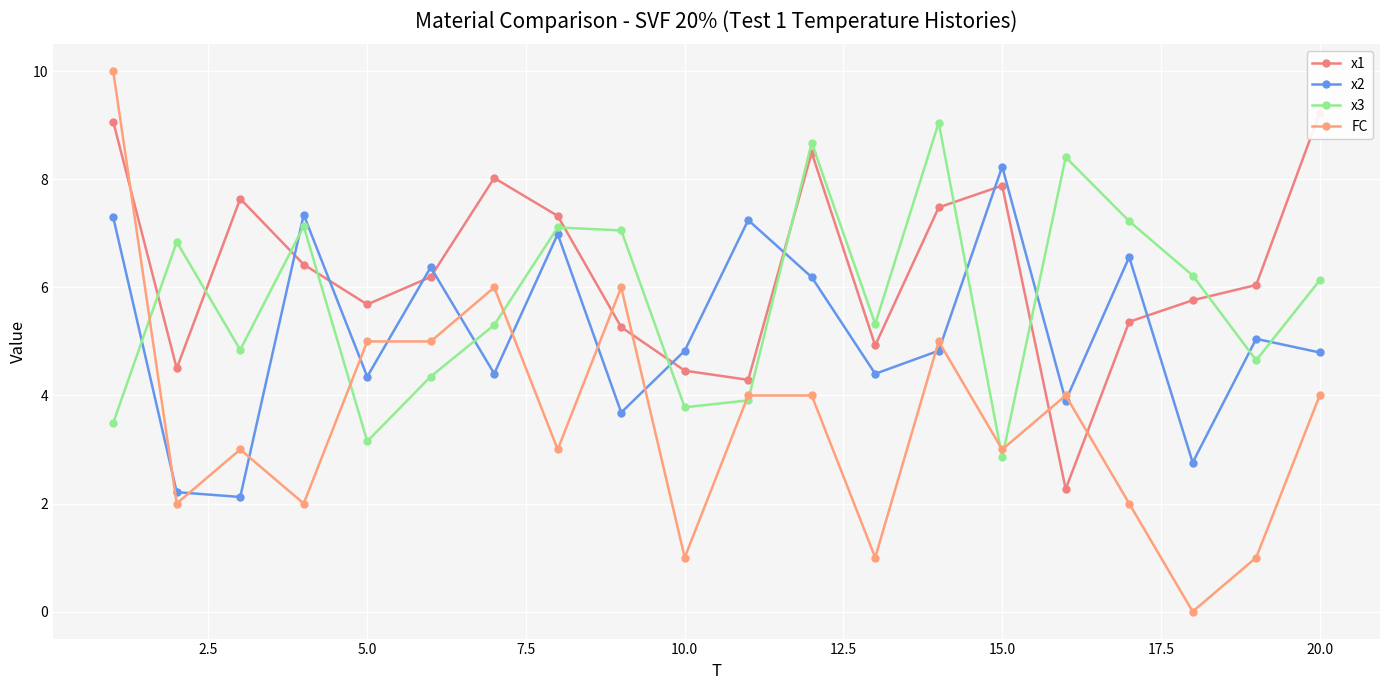

What is the minimum value for x2?

2.1